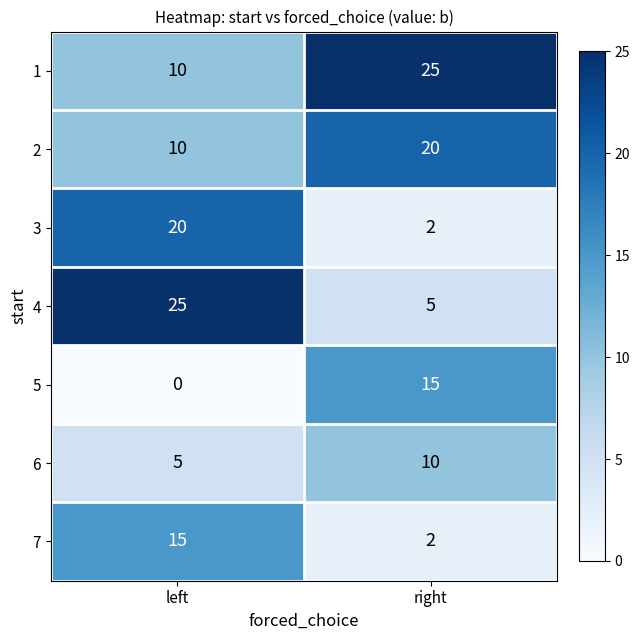

The value of 4 at right is 9. True or false?

False